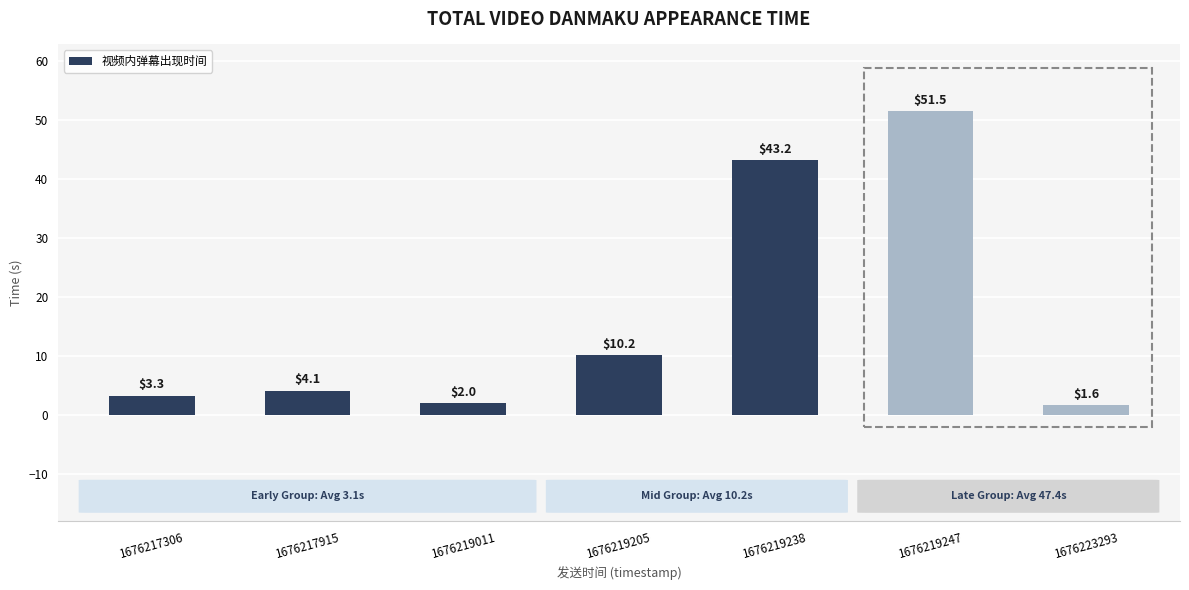

List the labels in order of value, smallest first.

1676223293, 1676219011, 1676217306, 1676217915, 1676219205, 1676219238, 1676219247